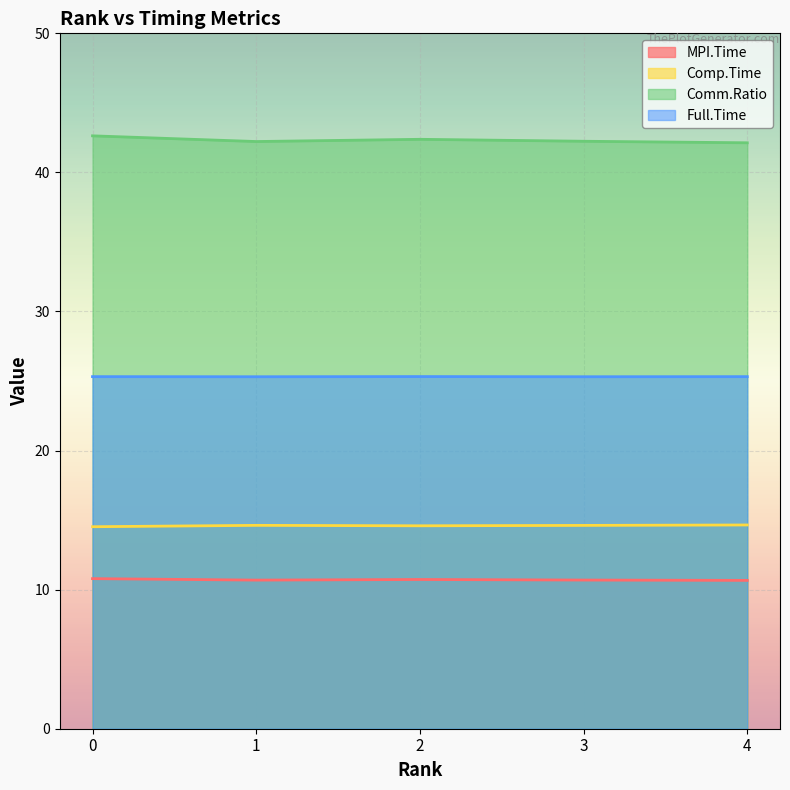

The value of Full.Time at 3 is 7.7. True or false?

False